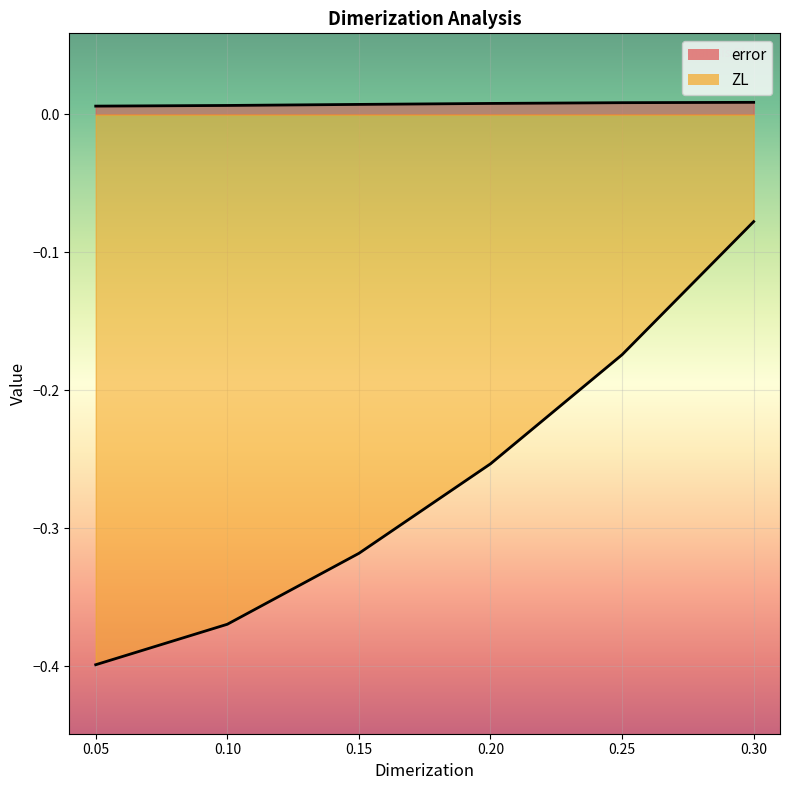

Which has a higher value, 0.2 or 0.15?

0.2